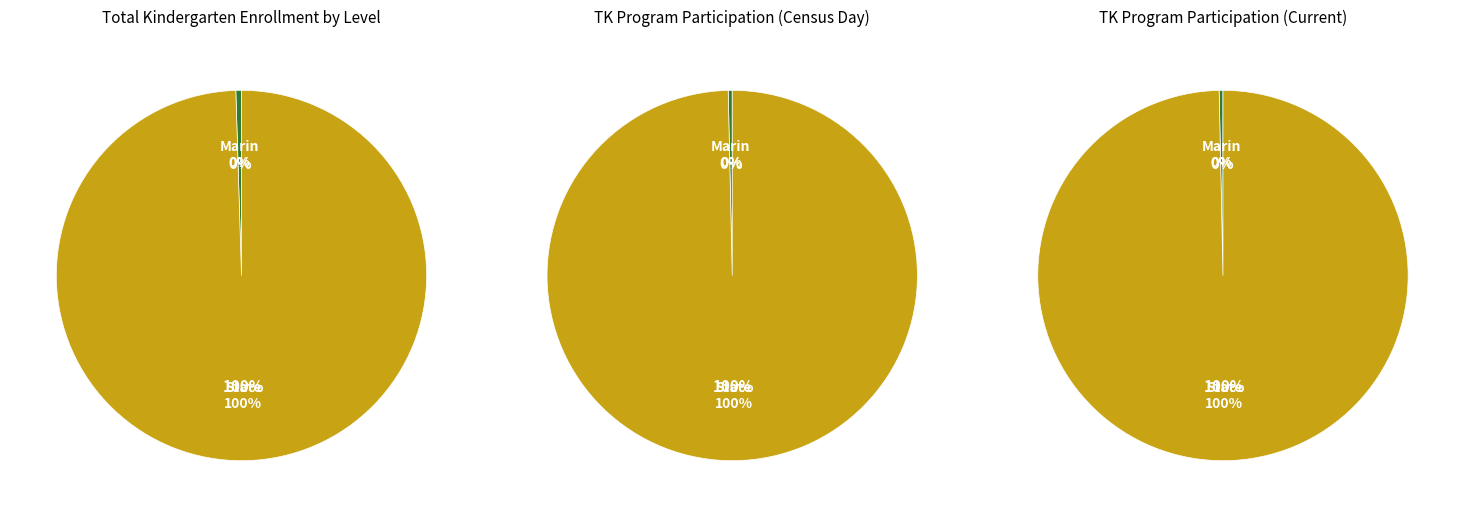

True or false: Marin accounts for 0% of the total.

True